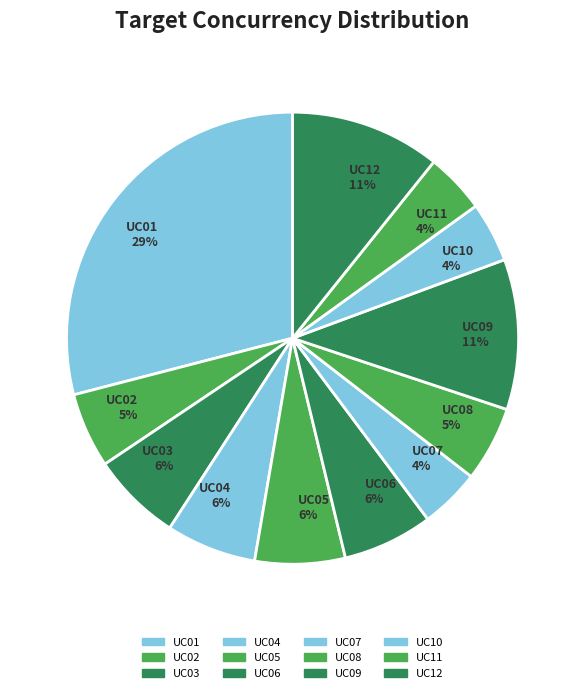

Approximately how many times larger is the value at UC11 compared to UC06?

0.7